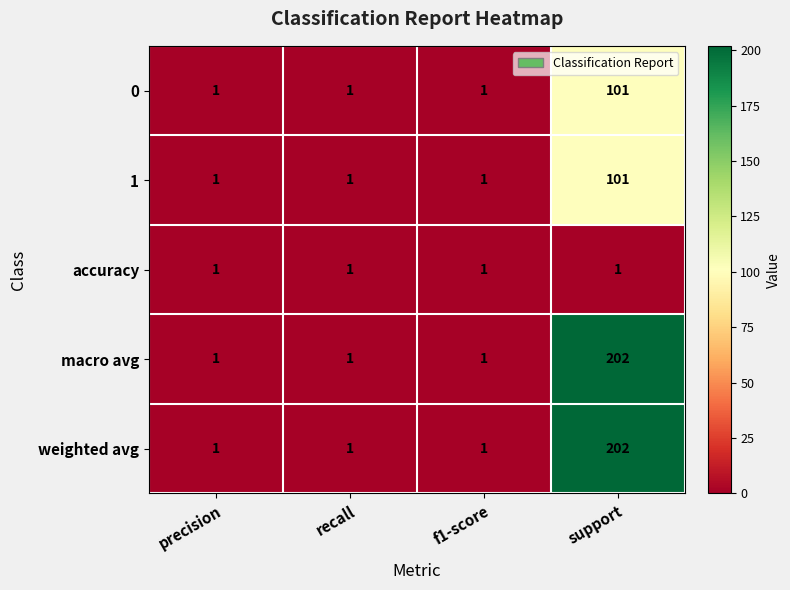

Reading left to right, extract all data points from this chart.

0: precision=1	recall=1	f1-score=1	support=101
1: precision=1	recall=1	f1-score=1	support=101
accuracy: precision=1	recall=1	f1-score=1	support=1
macro avg: precision=1	recall=1	f1-score=1	support=202
weighted avg: precision=1	recall=1	f1-score=1	support=202